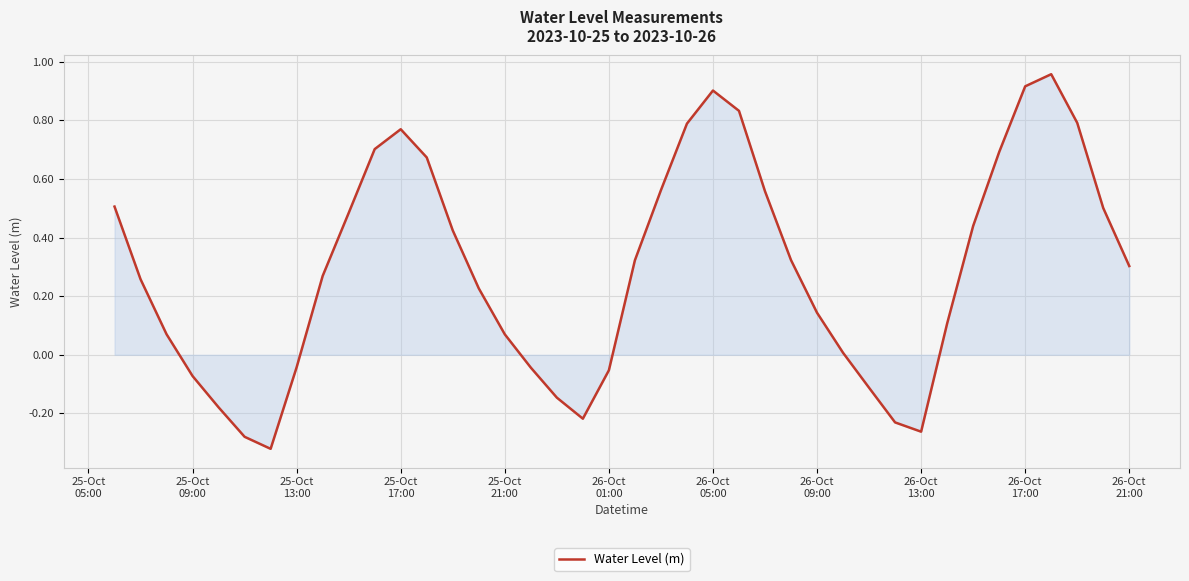

What is the difference between the maximum and minimum values?

1.3